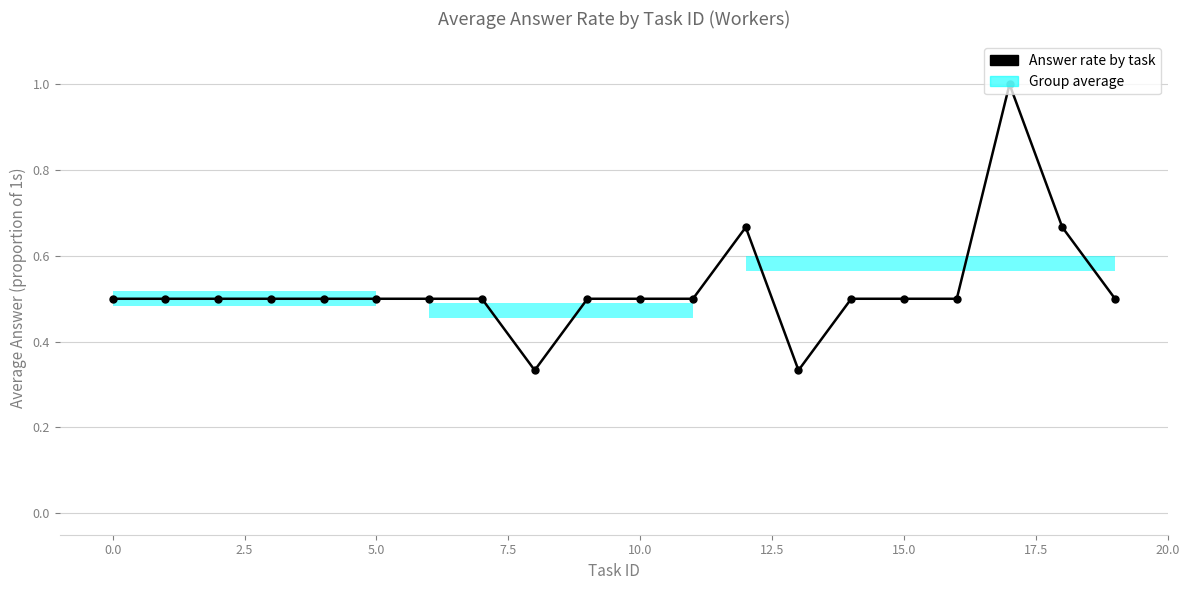

What is the value of the 18th point from the left?

1.0